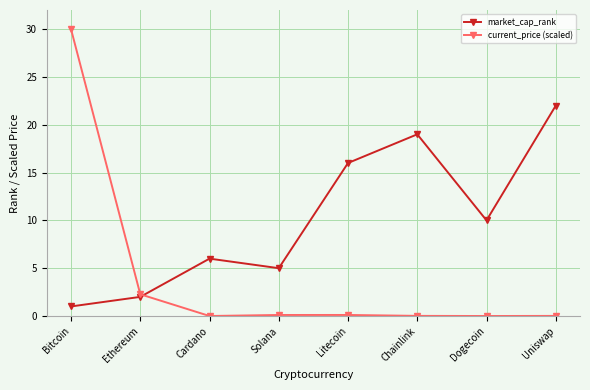

Rank the series by their maximum value, from lowest to highest.

market_cap_rank, current_price (scaled)